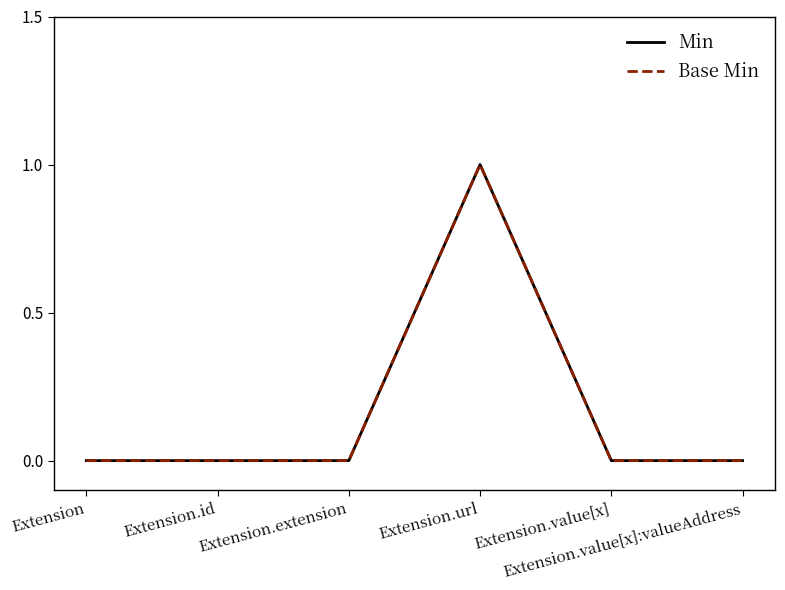

Reading left to right, what are all the values shown in this chart?

Min: Extension=0	Extension.id=0	Extension.extension=0	Extension.url=1	Extension.value[x]=0	Extension.value[x]:valueAddress=0
Base Min: Extension=0	Extension.id=0	Extension.extension=0	Extension.url=1	Extension.value[x]=0	Extension.value[x]:valueAddress=0